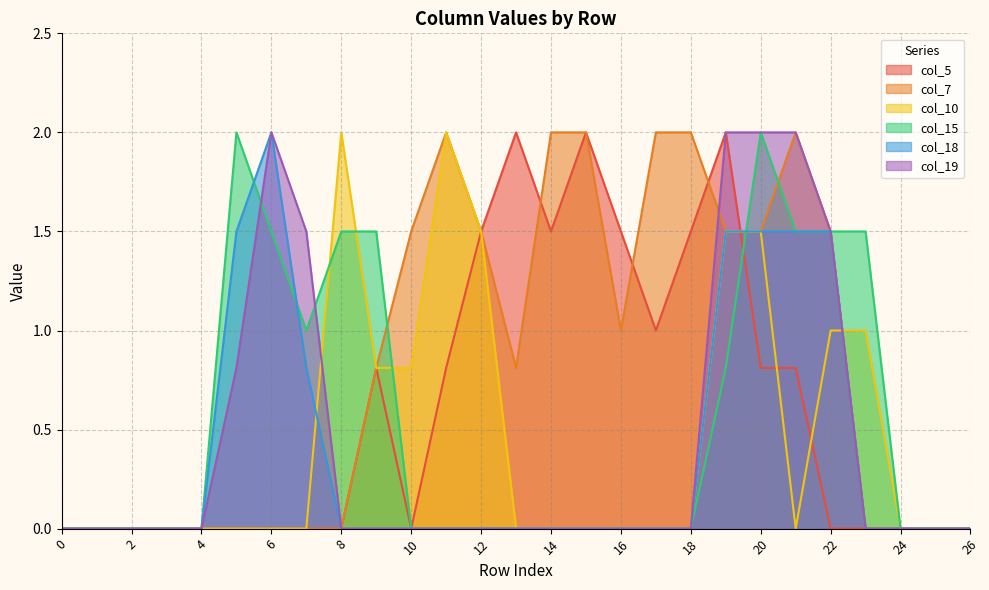

At which category is the sum across all series the highest?

19